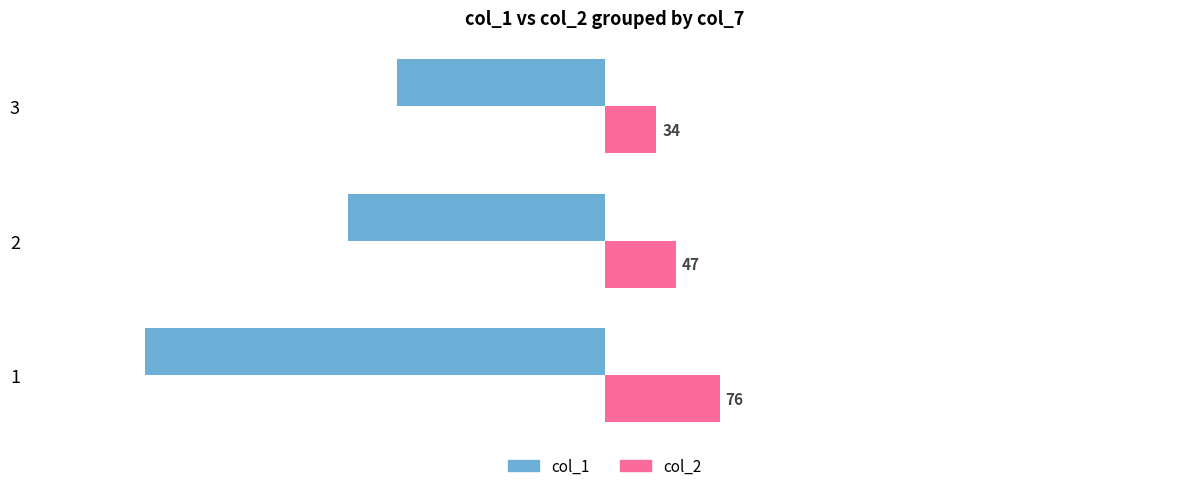

At which category is the sum across all series the highest?

3